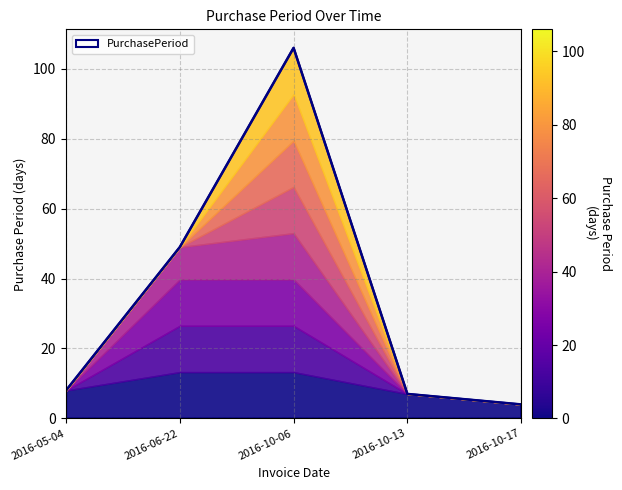

What is the ratio of the value at 2016-10-17 to the value at 2016-10-13?

0.6